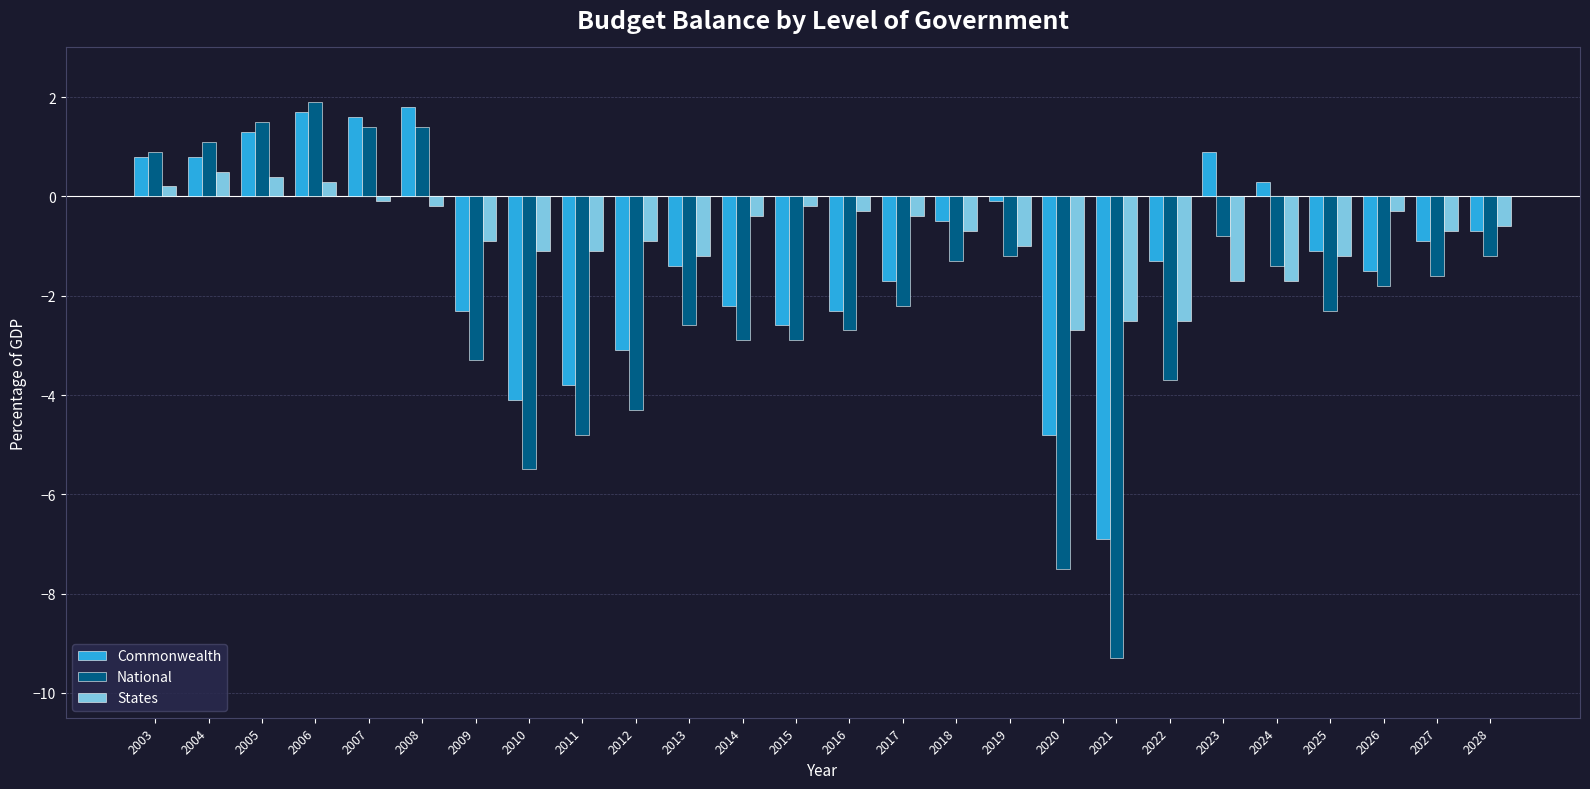

What are all the series names shown in the legend?

Commonwealth, National, States